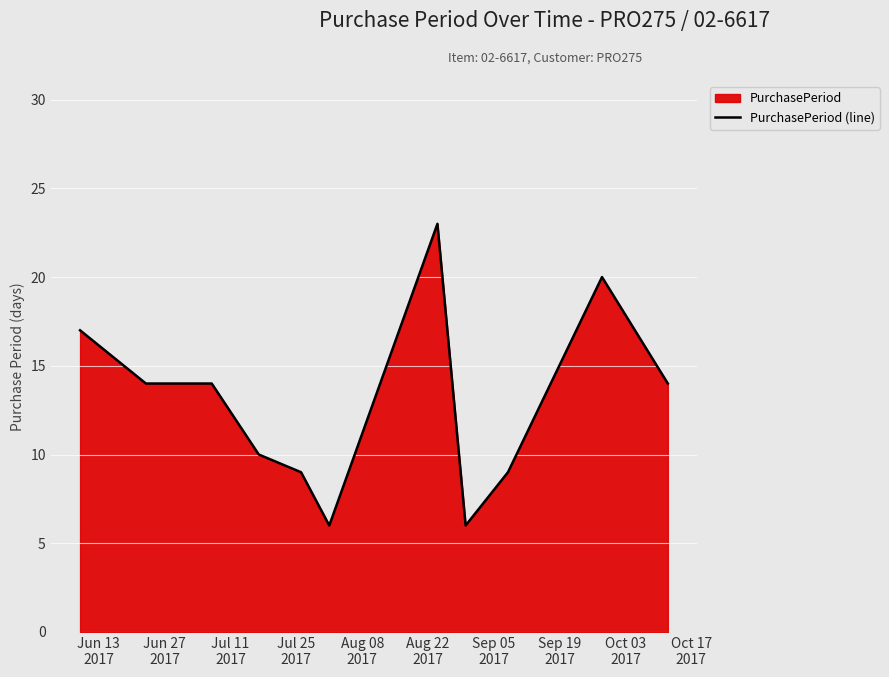

What is the maximum value shown in the chart?

23